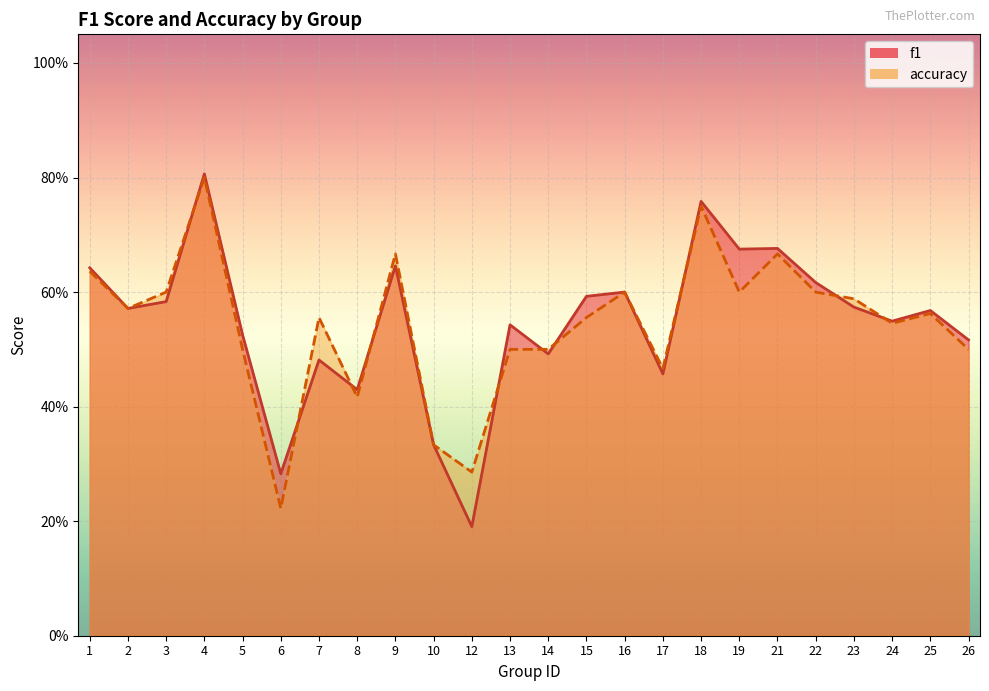

Reading left to right, extract all data points from this chart.

f1: 1=0.6	2=0.6	3=0.6	4=0.8	5=0.5	6=0.3	7=0.5	8=0.4	9=0.6	10=0.3	12=0.2	13=0.5	14=0.5	15=0.6	16=0.6	17=0.5	18=0.8	19=0.7	21=0.7	22=0.6	23=0.6	24=0.5	25=0.6	26=0.5
accuracy: 1=0.6	2=0.6	3=0.6	4=0.8	5=0.5	6=0.2	7=0.6	8=0.4	9=0.7	10=0.3	12=0.3	13=0.5	14=0.5	15=0.6	16=0.6	17=0.5	18=0.8	19=0.6	21=0.7	22=0.6	23=0.6	24=0.5	25=0.6	26=0.5